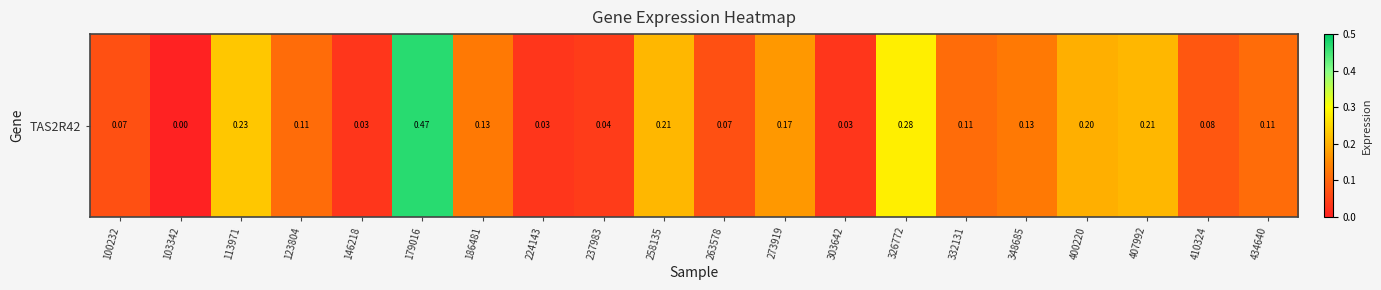

What is the average value?

0.1